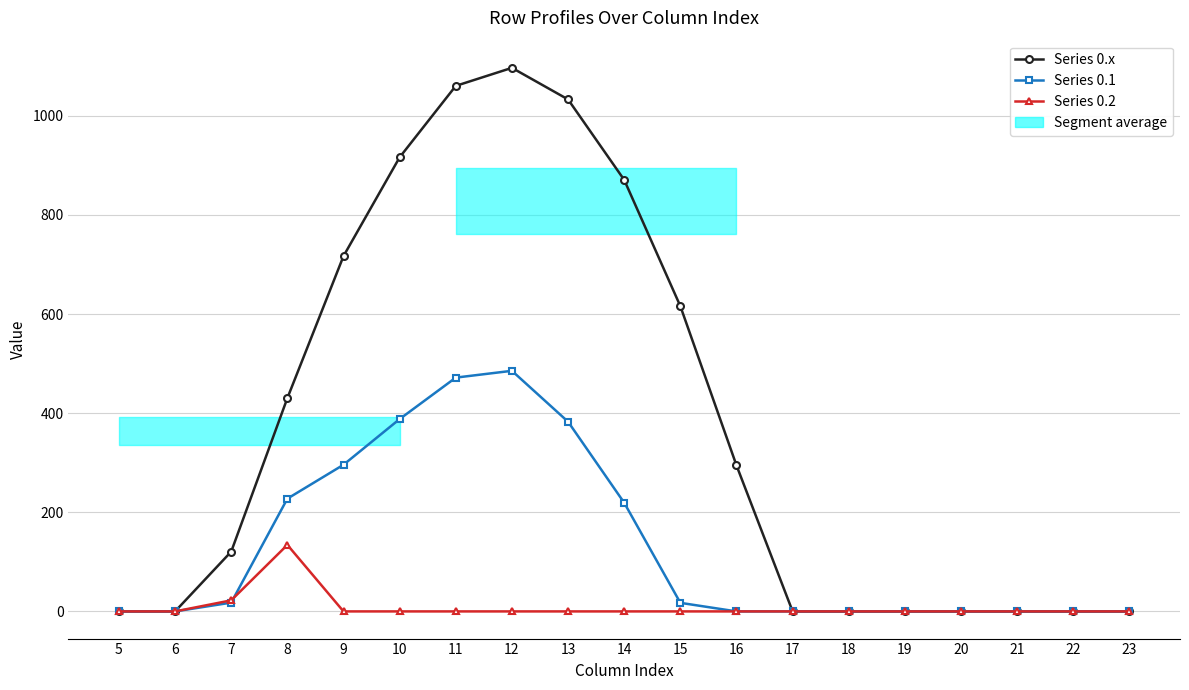

Is it true that Series 0.1 equals 0.0 at 20?

True